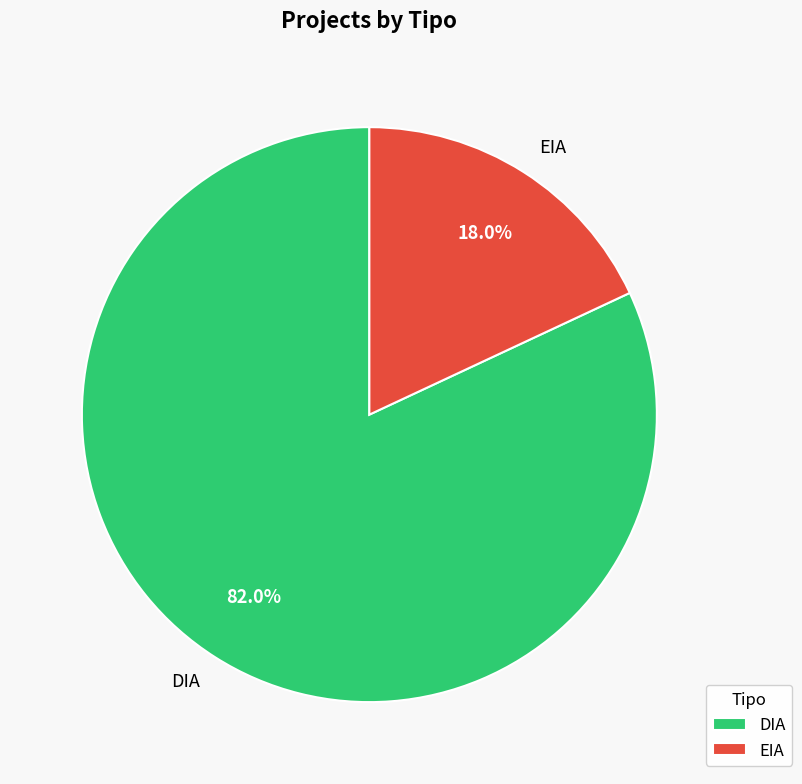

What percentage is the EIA slice, to the nearest percent?

18%